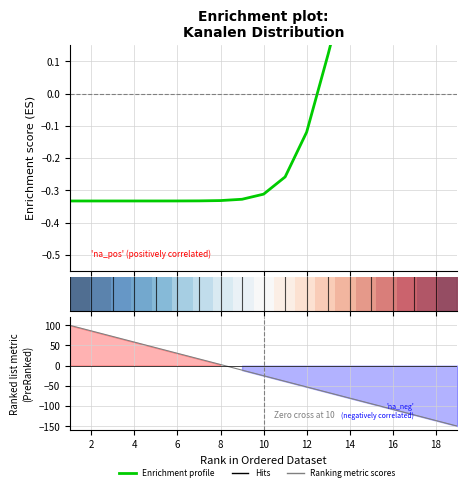

What is the difference between the highest and lowest values at 2?

86.4